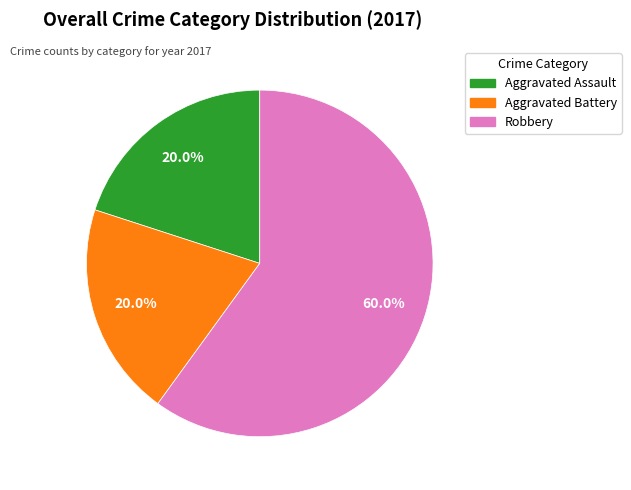

Is there a majority slice in this chart?

Yes